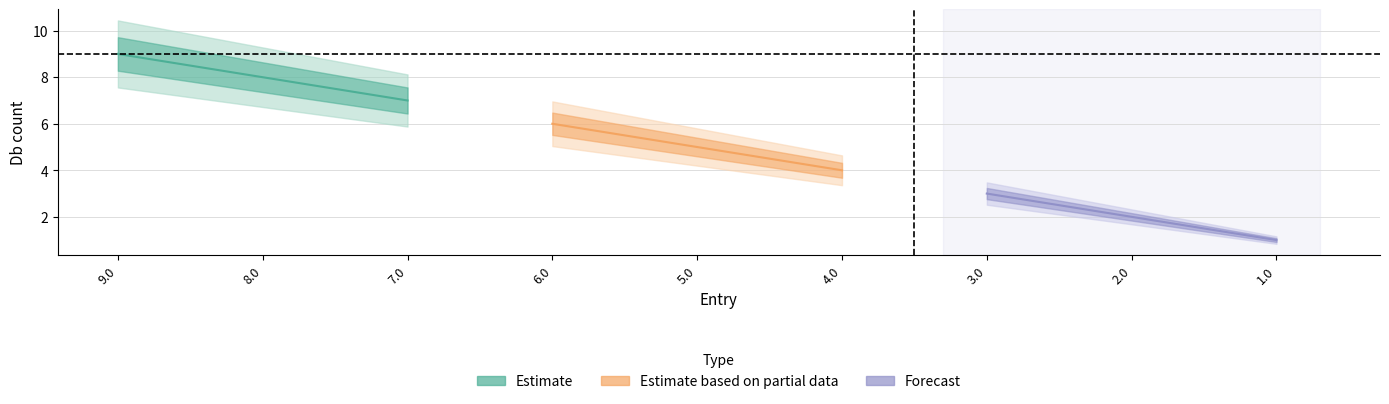

Is this an area chart (filled region under the line)?

No